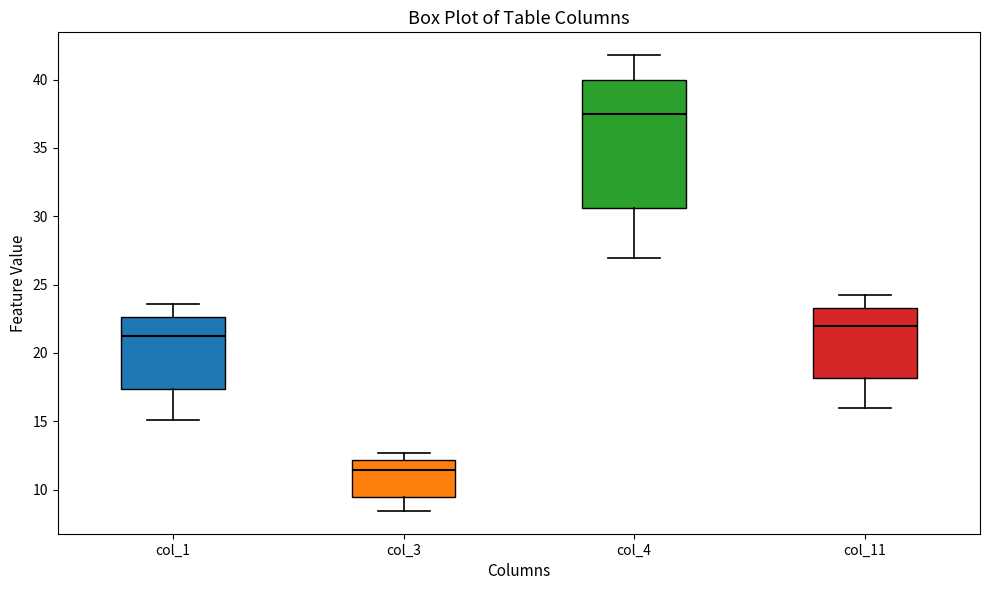

Reading left to right, transcribe this box plot: for each box, give where its median line is, the range the box spans, and where its two whiskers end, as read against the y-axis. The values are not printed on the chart, so give them approximately, as read against the axis.

col_1: median 21.5, box 17.5 to 22.5, whiskers 15.0 to 23.5
col_3: median 11.5, box 9.5 to 12.0, whiskers 8.5 to 12.5
col_4: median 37.5, box 30.5 to 40.0, whiskers 27.0 to 42.0
col_11: median 22.0, box 18.0 to 23.5, whiskers 16.0 to 24.5